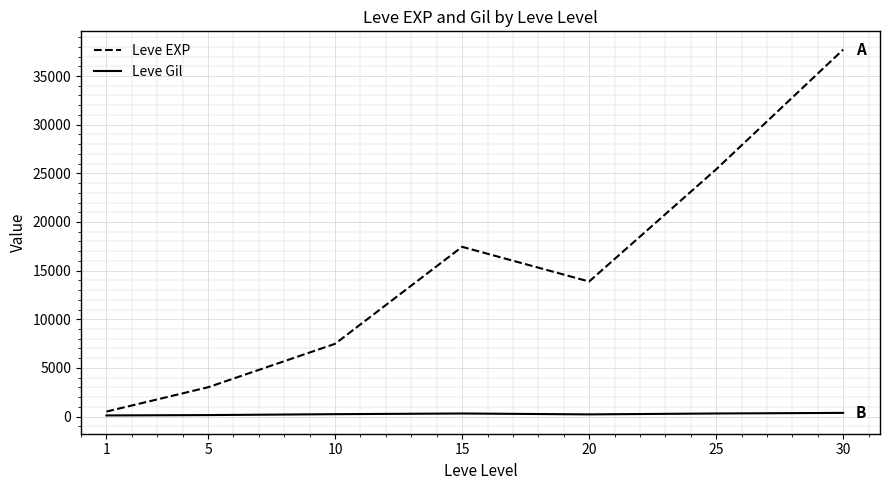

True or false: Leve Gil and Leve EXP cross at least once.

False